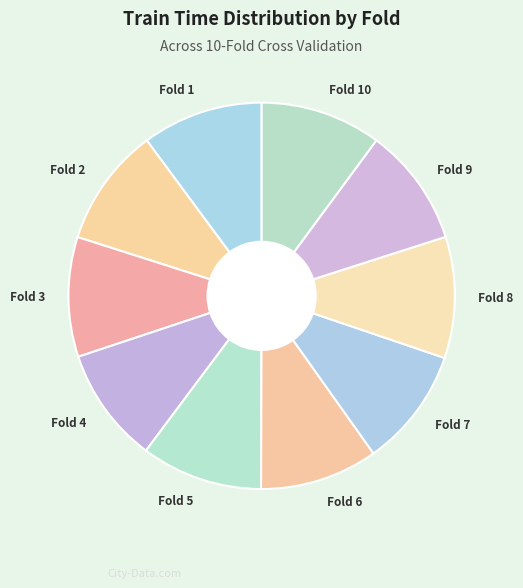

True or false: Fold 2 accounts for 10% of the total.

True